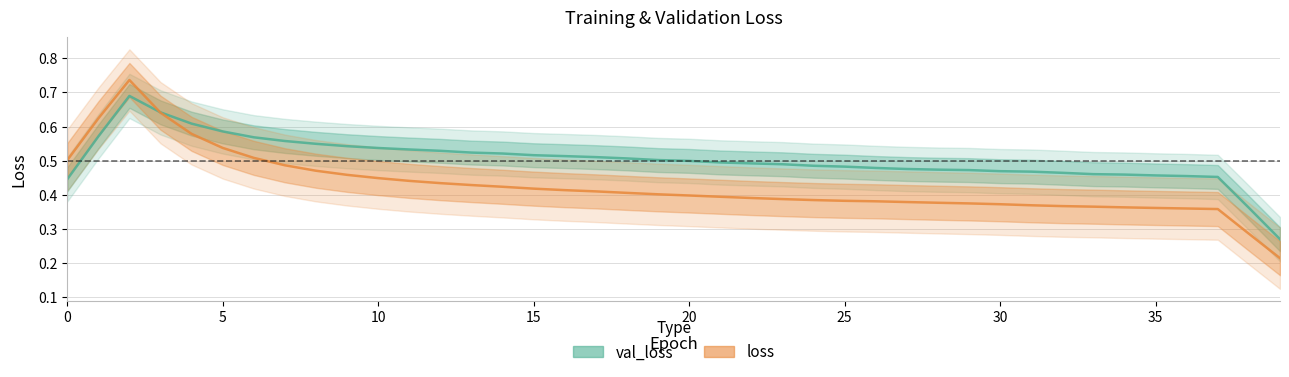

How many val_loss values are between 0 and 1?

40